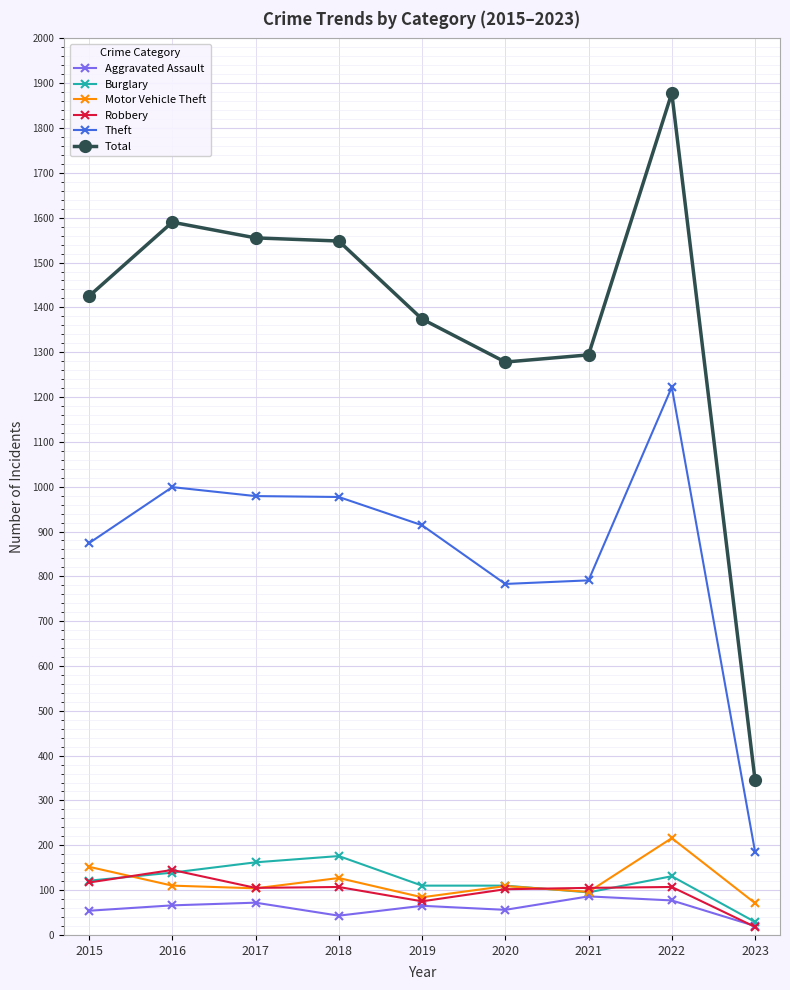

How many values in the Motor Vehicle Theft series are below 109?

4